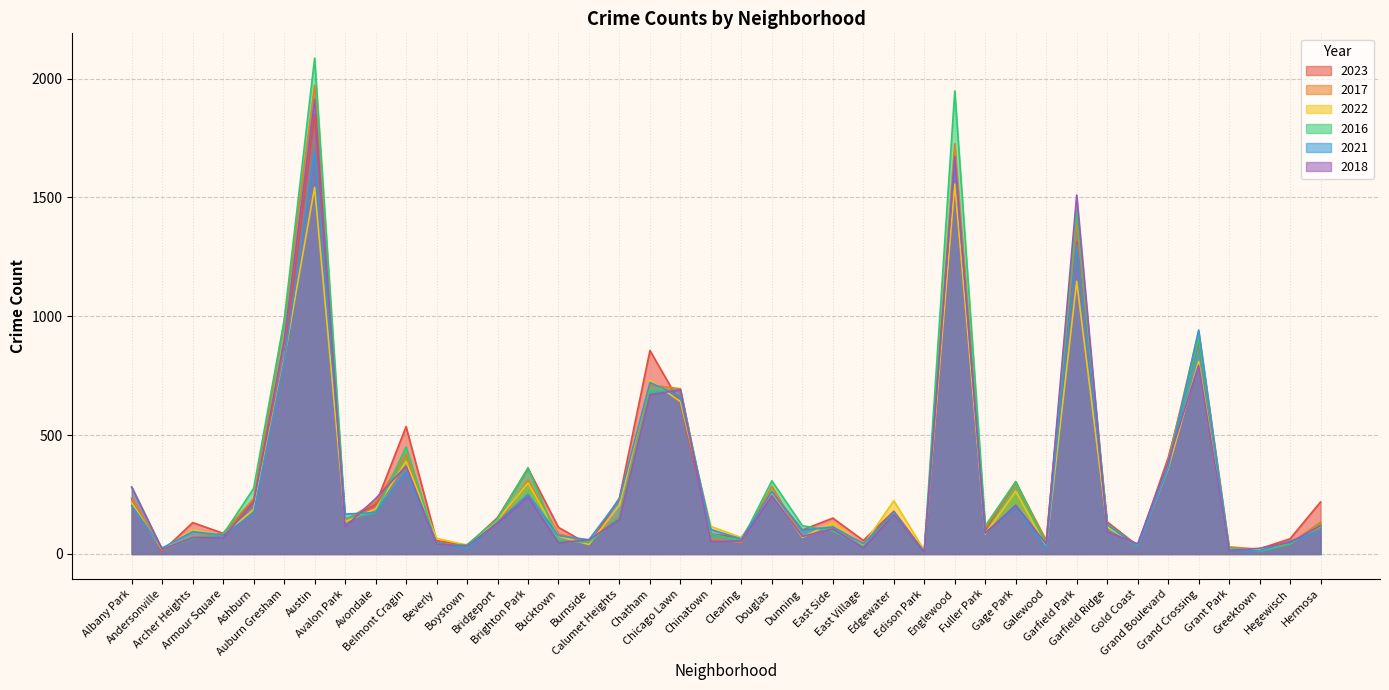

What is the total value across all series at Chinatown?

502